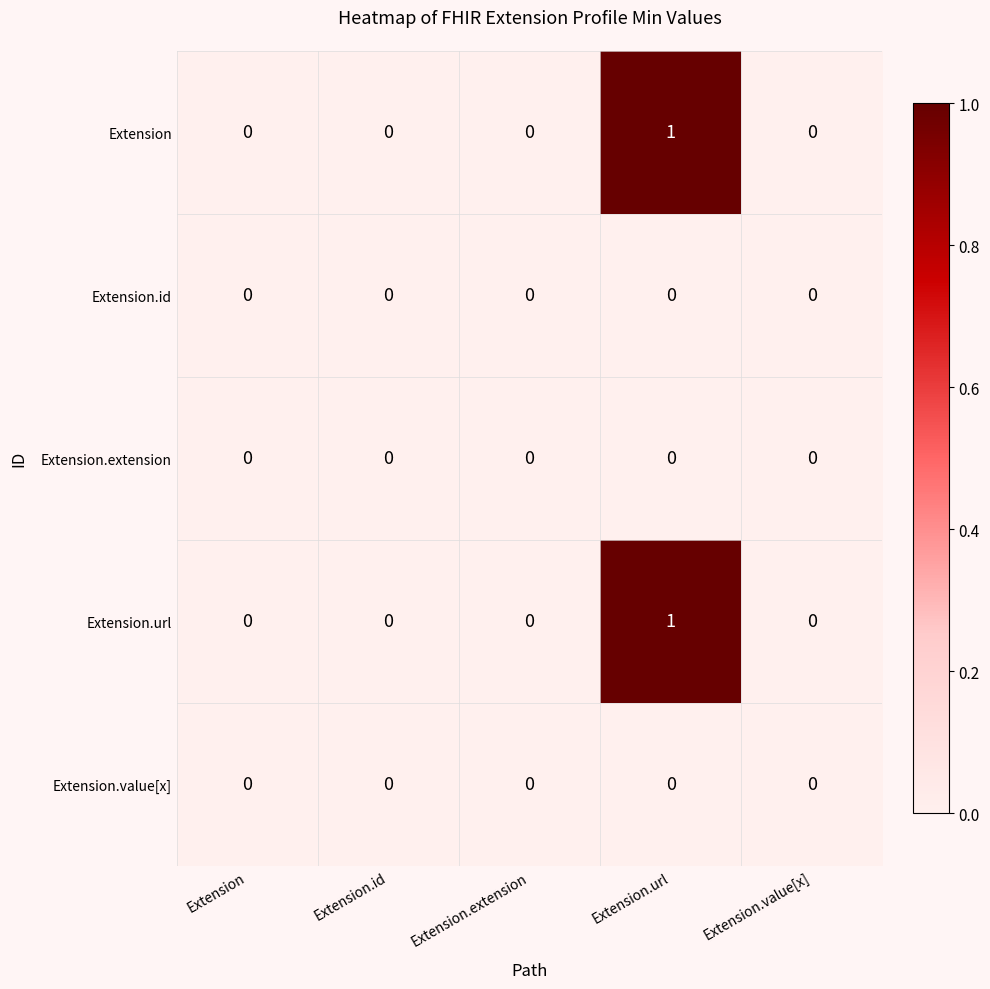

Reading left to right, extract all data points from this chart.

Extension: 0	0	0	1	0
Extension.id: 0	0	0	0	0
Extension.extension: 0	0	0	0	0
Extension.url: 0	0	0	1	0
Extension.value[x]: 0	0	0	0	0